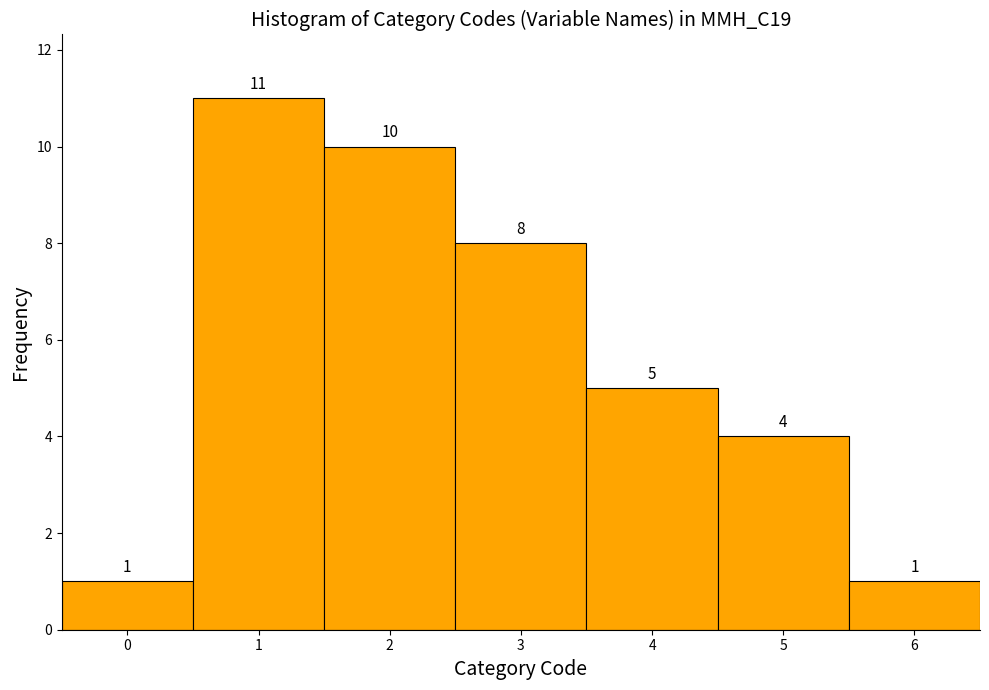

What is the height of the bar covering 5.5 to 6.5 on the x-axis?

1